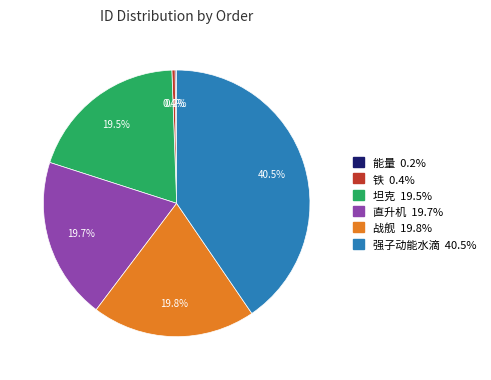

Does any single category account for the majority?

No